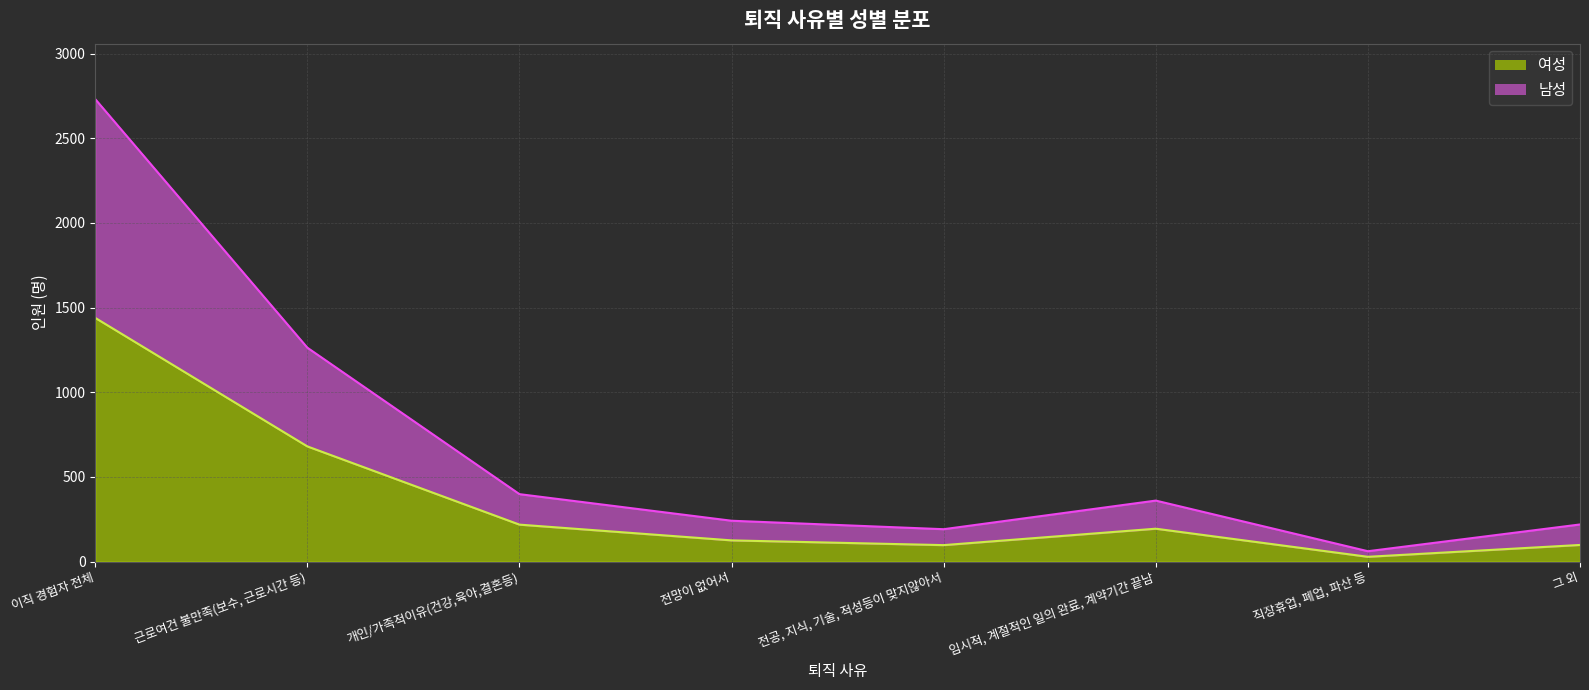

Does the chart display data point markers on the line(s)?

No